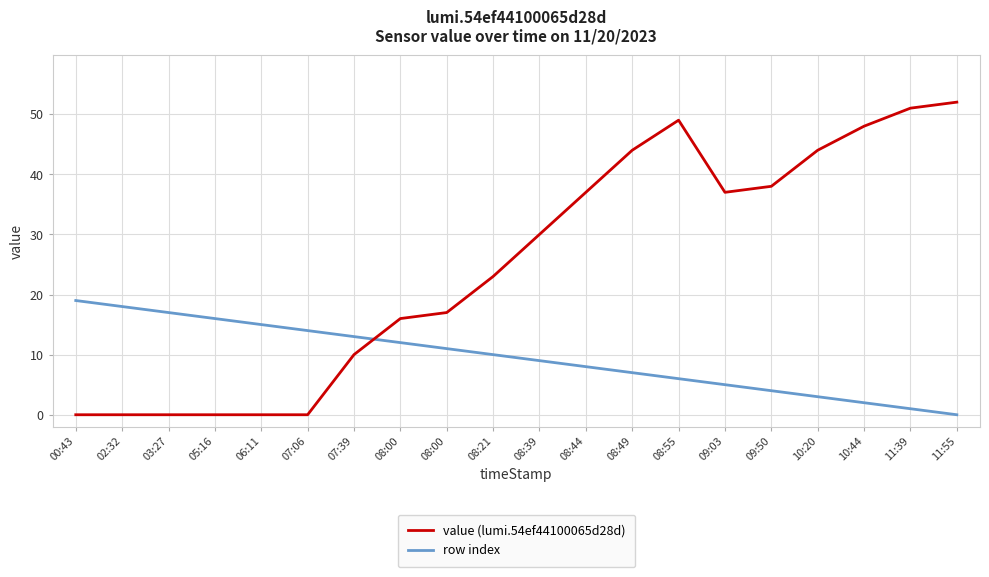

Which label corresponds to the largest value in the chart?

11:55